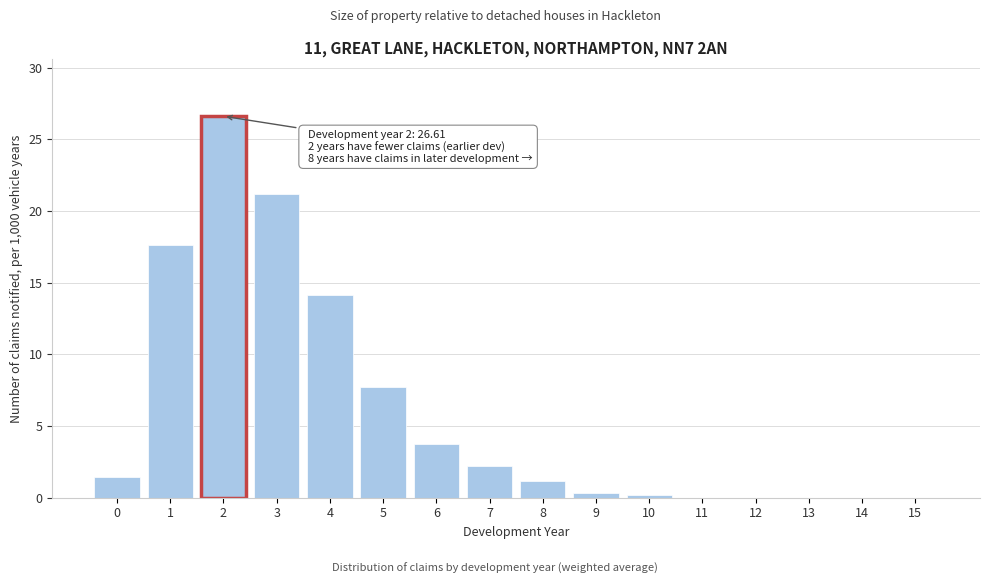

Reading right to left, what are all the values shown in this chart?

15=0.0	14=0.0	13=0.0	12=0.0	11=0.0	10=0.2	9=0.3	8=1.1	7=2.2	6=3.7	5=7.7	4=14.2	3=21.2	2=26.6	1=17.6	0=1.5